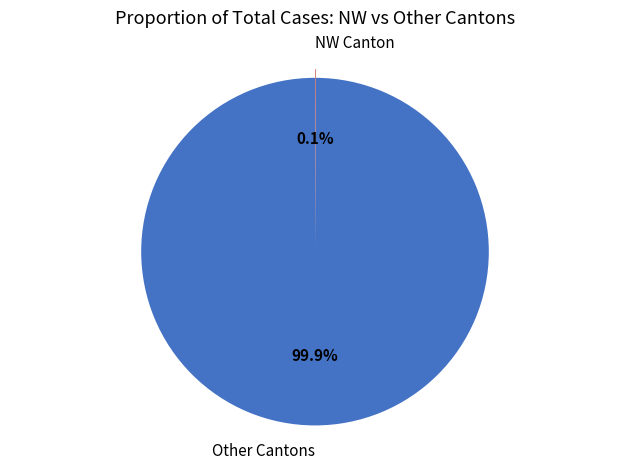

Which slice is the largest?

Other Cantons